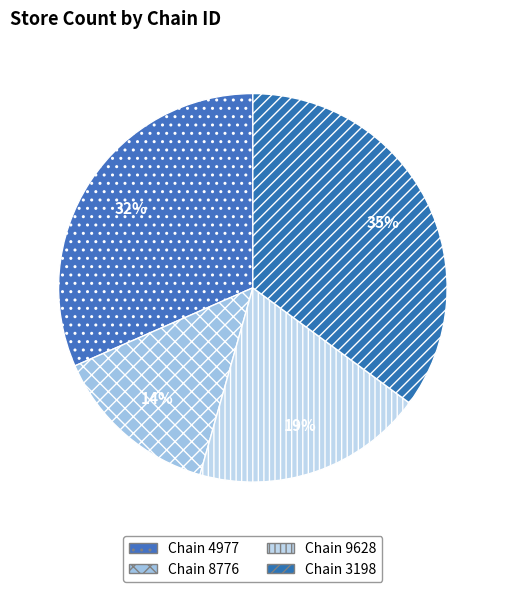

Count the number of slices in the pie.

4